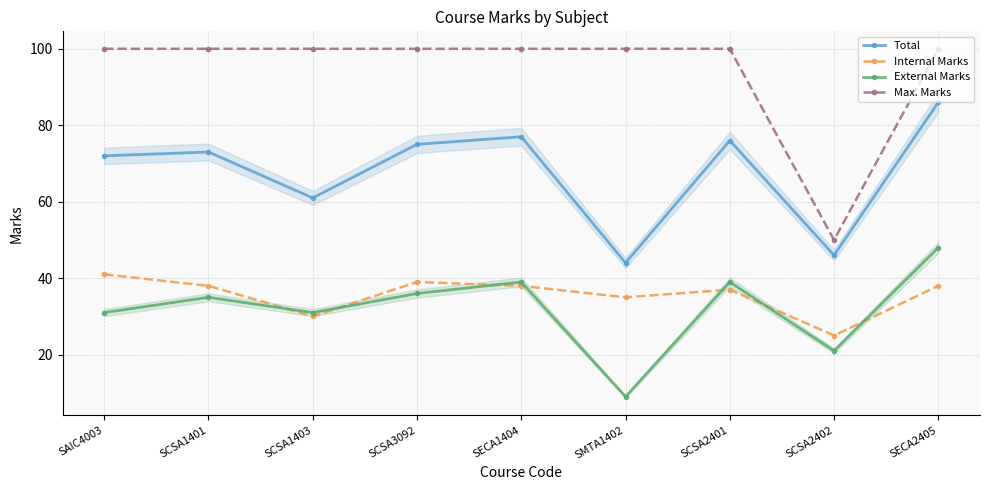

True or false: Max. Marks and Internal Marks cross at least once.

False